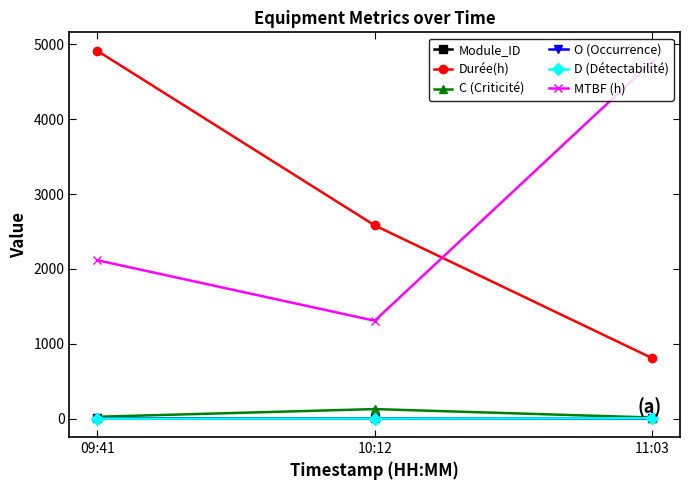

At which label is Durée(h) closest to 2860?

10:12